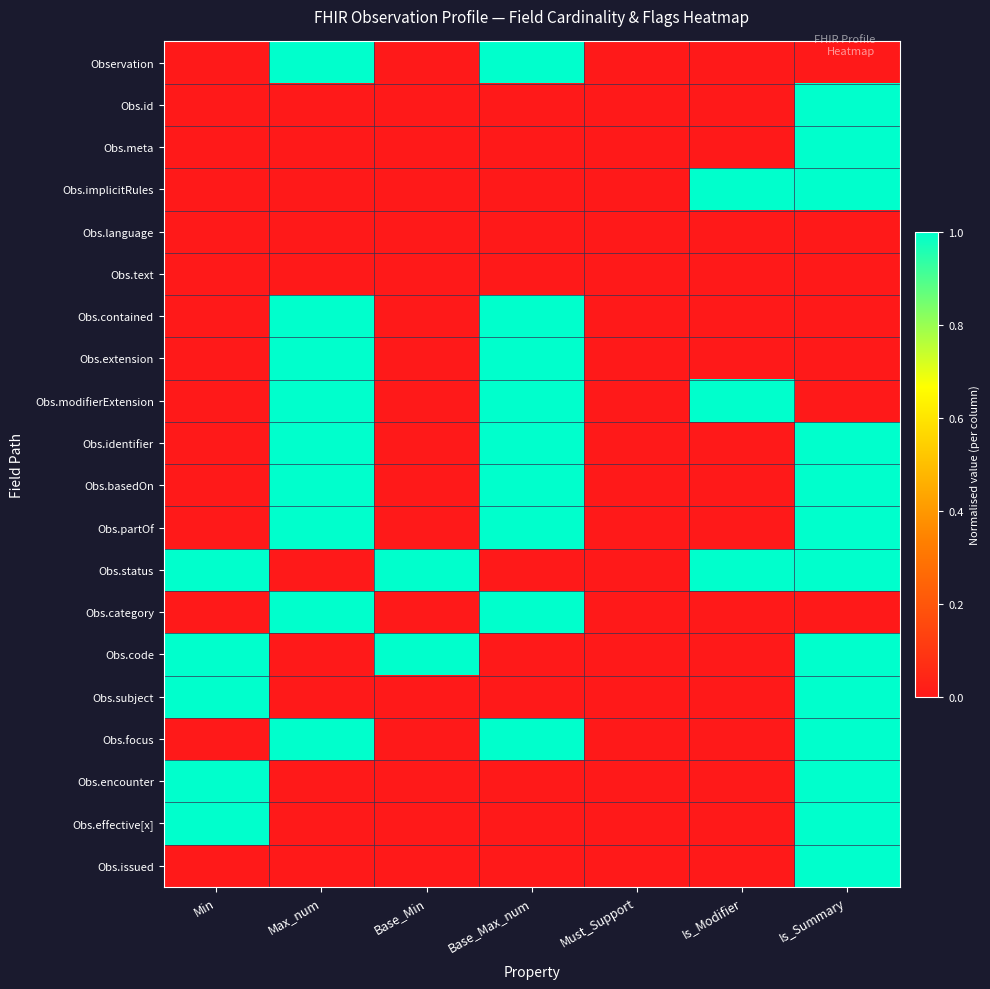

Which series has the largest total across all categories?

Obs.status